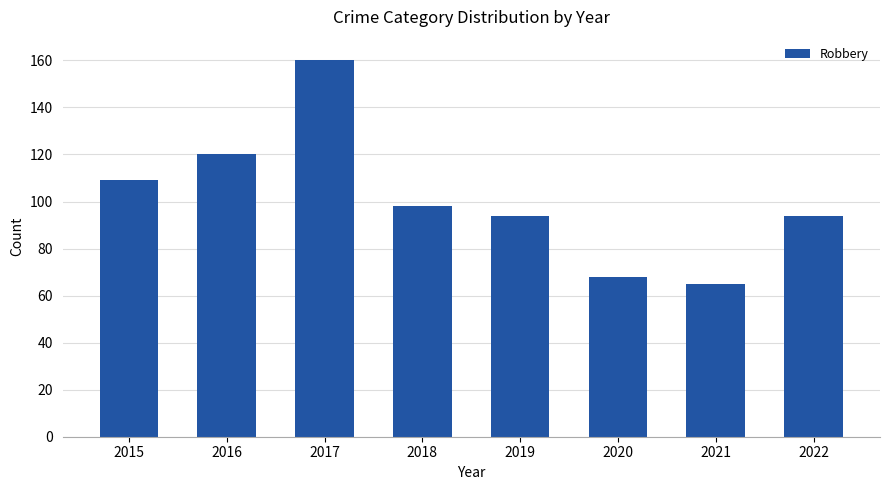

Where is the data nearest to the value 112?

2015